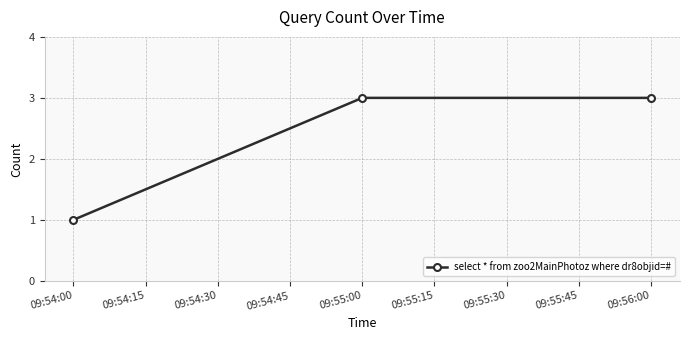

The value at 09:54:00 is 1. True or false?

True